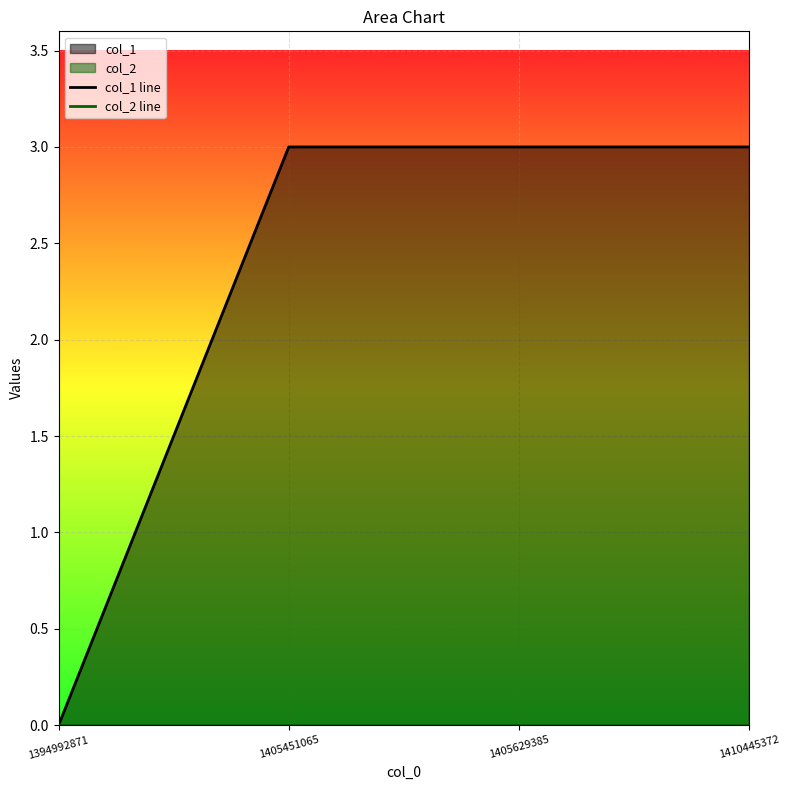

How many values in the col_1 line series are below 3?

1